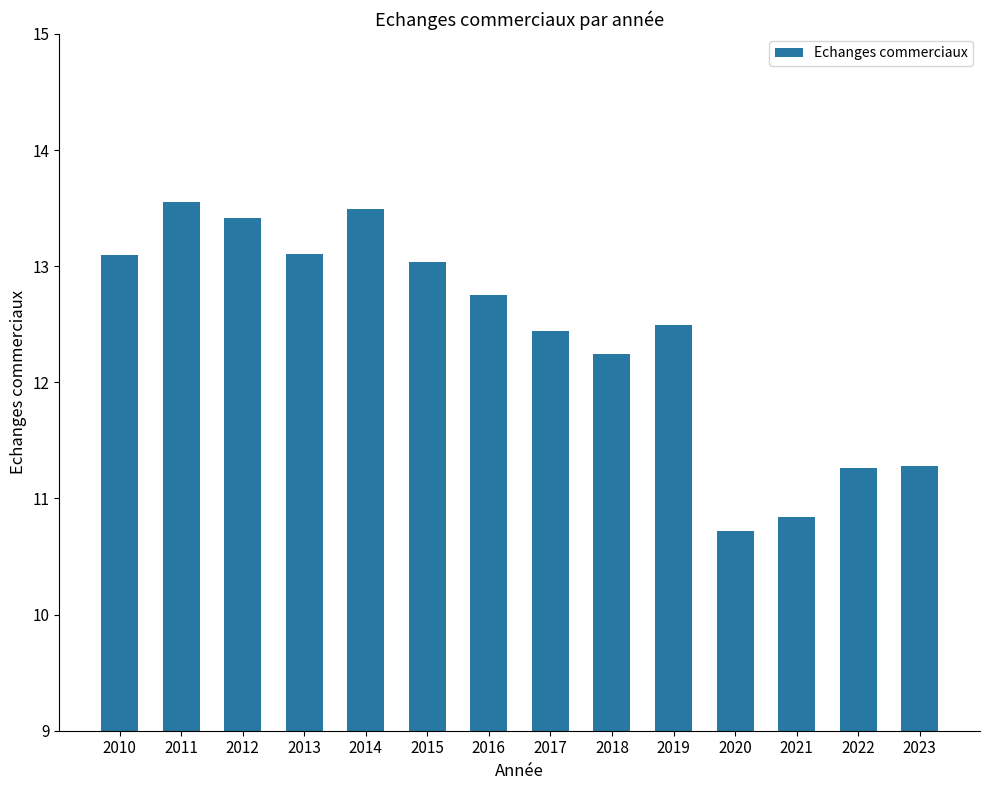

Does the chart contain stacked bars?

No